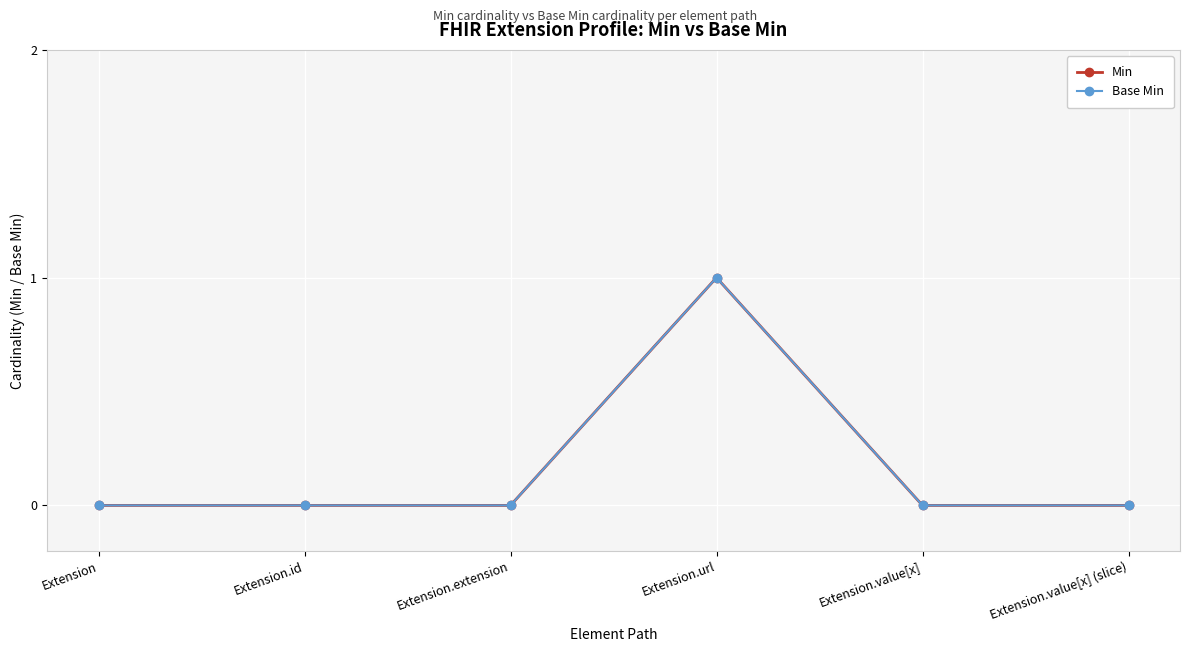

Does the chart display data point markers on the line(s)?

Yes